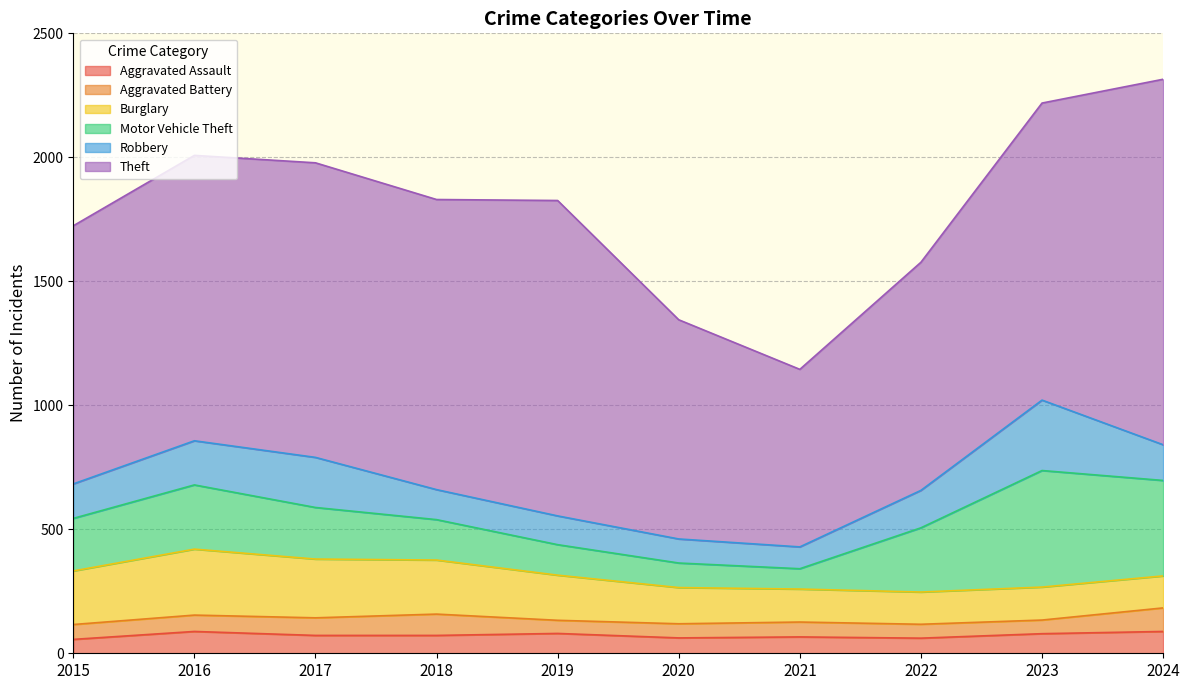

What is the difference between the maximum and minimum values in the Aggravated Battery series?

42